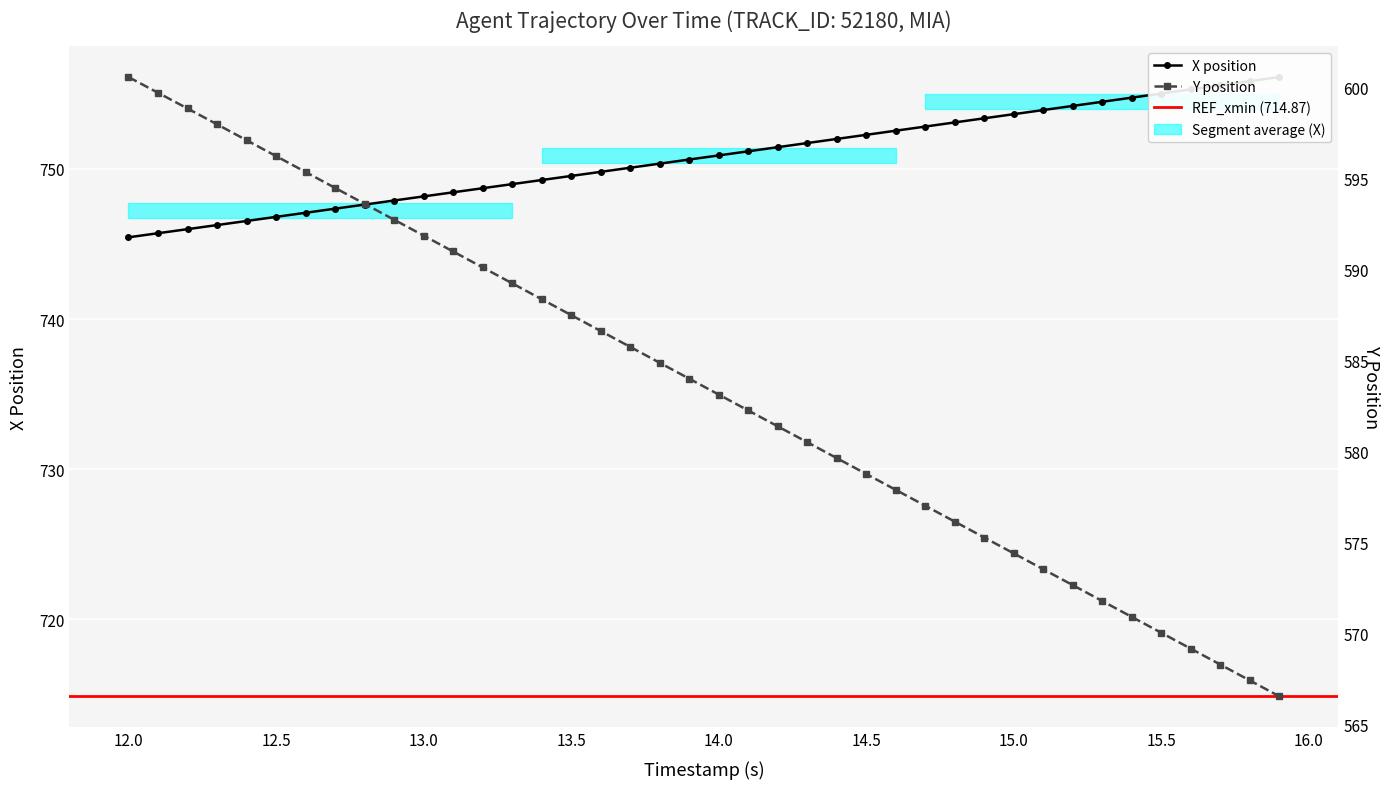

At how many categories does at least one series exceed 744?

40